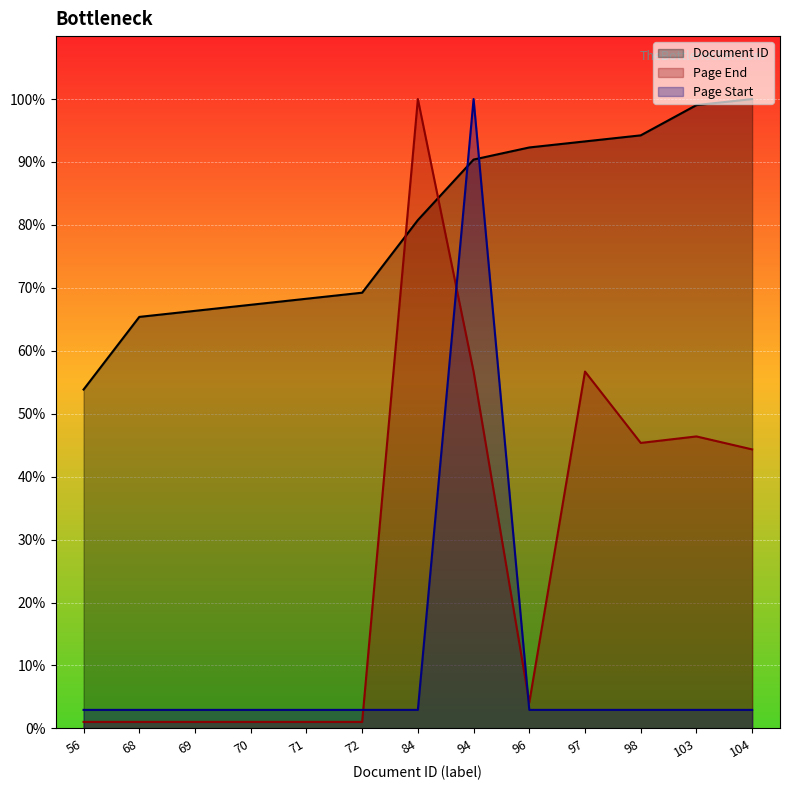

What is the value of the Page Start point at the 7th from the left?

2.9